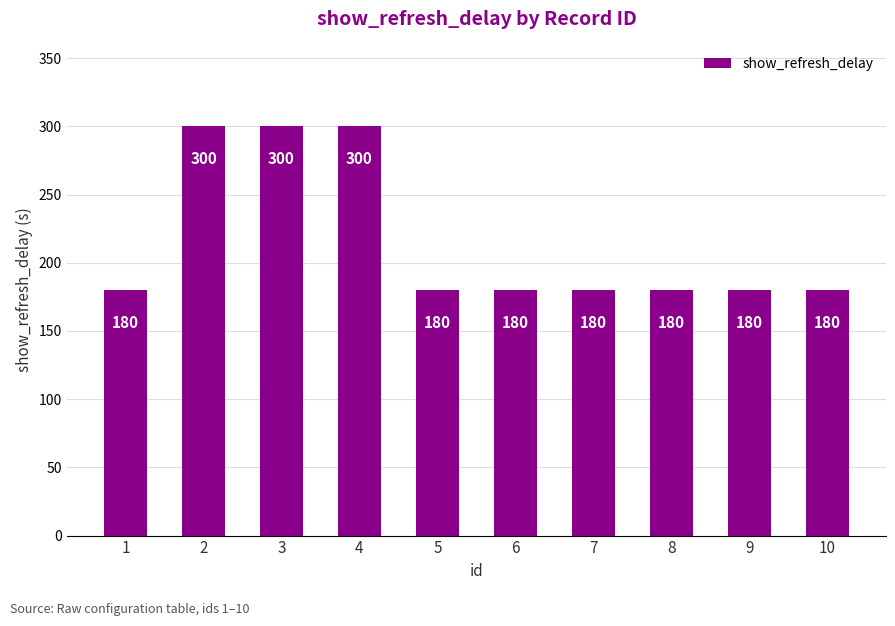

What is the value of the 4th bar from the left?

300